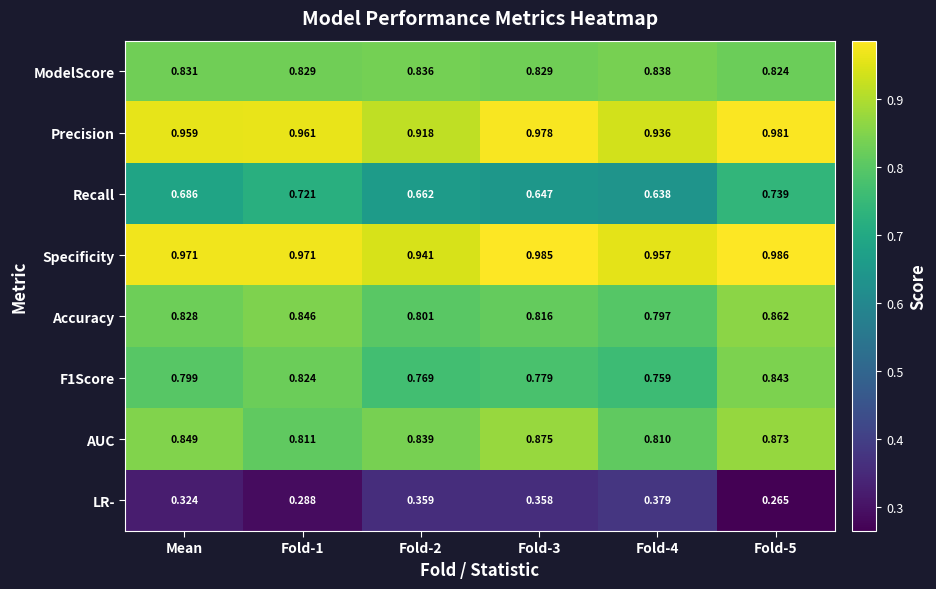

Between Mean and Fold-4, which series saw the biggest shift?

LR-